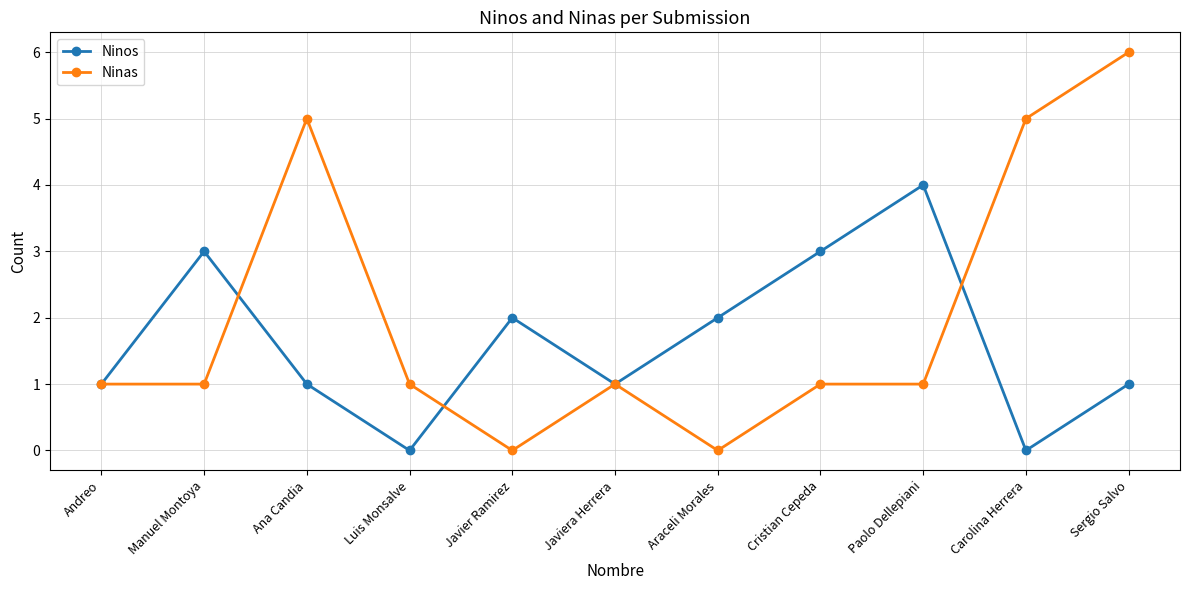

How many series are shown in this chart?

2